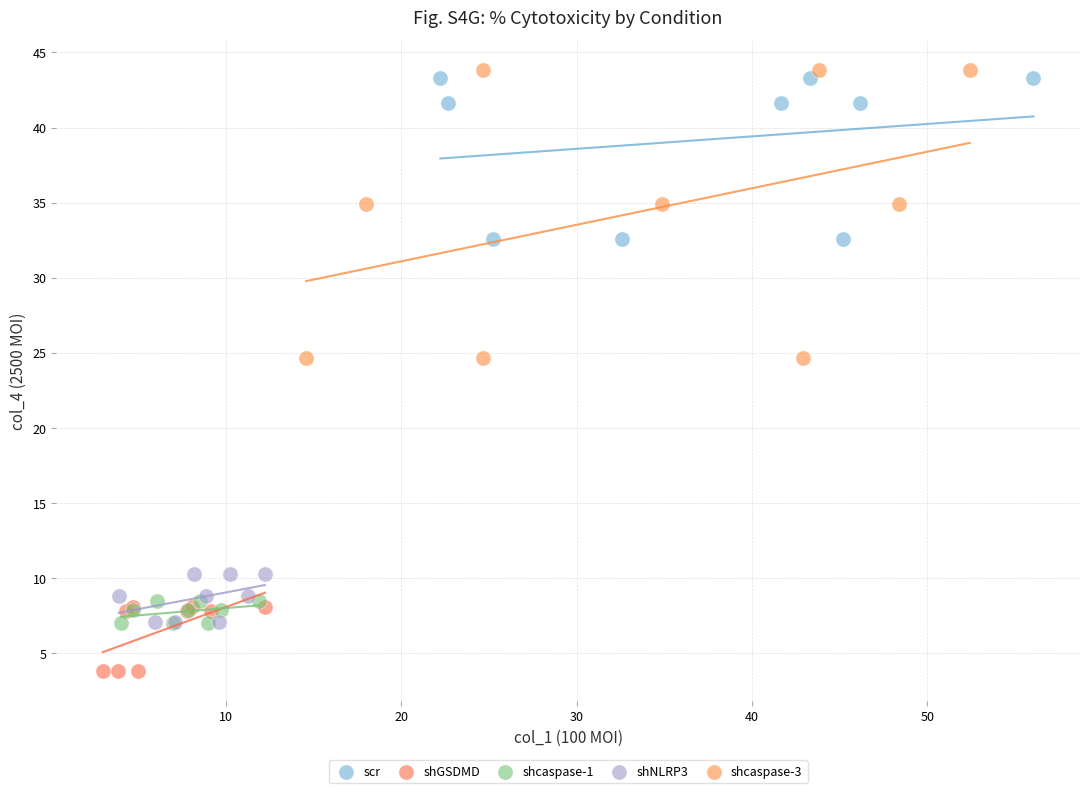

Which series has the largest Y range (max minus min)?

shcaspase-3